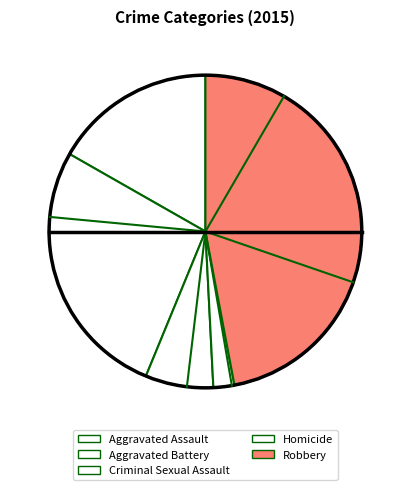

Does Robbery account for over 50% of the chart?

No